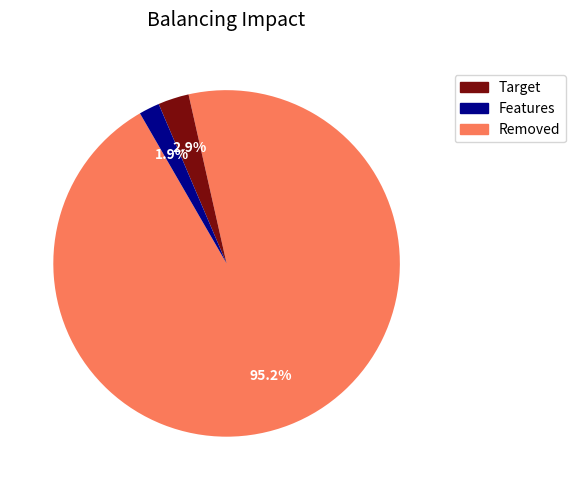

Is there a majority slice in this chart?

Yes